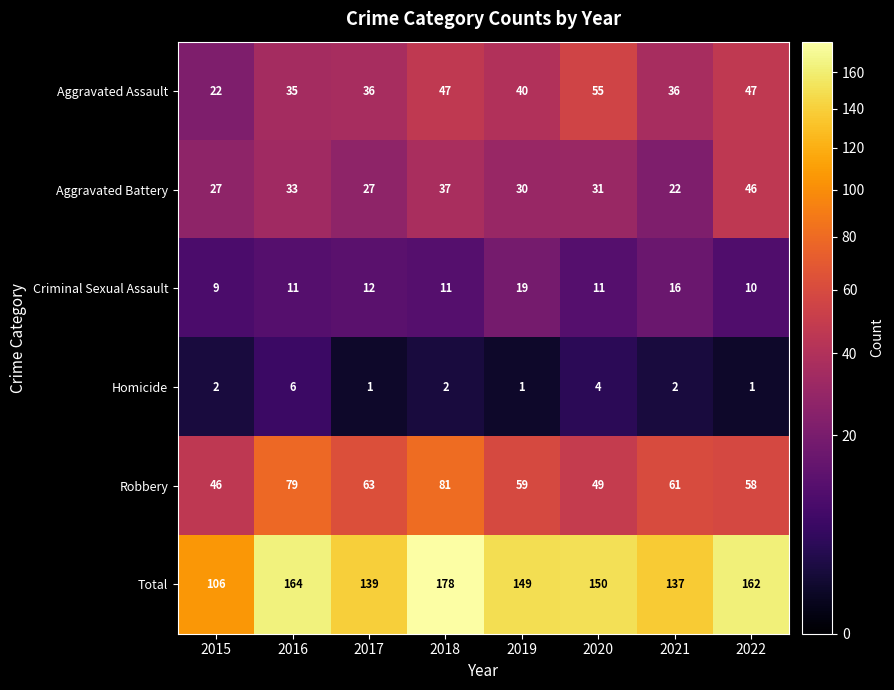

Which series has the largest total across all categories?

Total